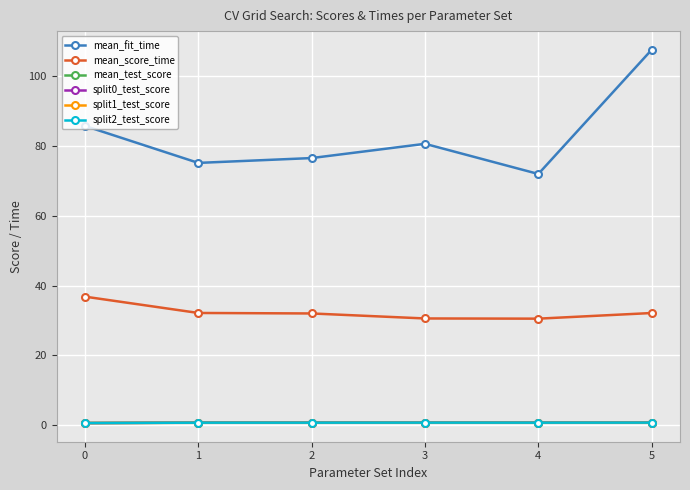

Which series has the widest spread of values?

mean_fit_time